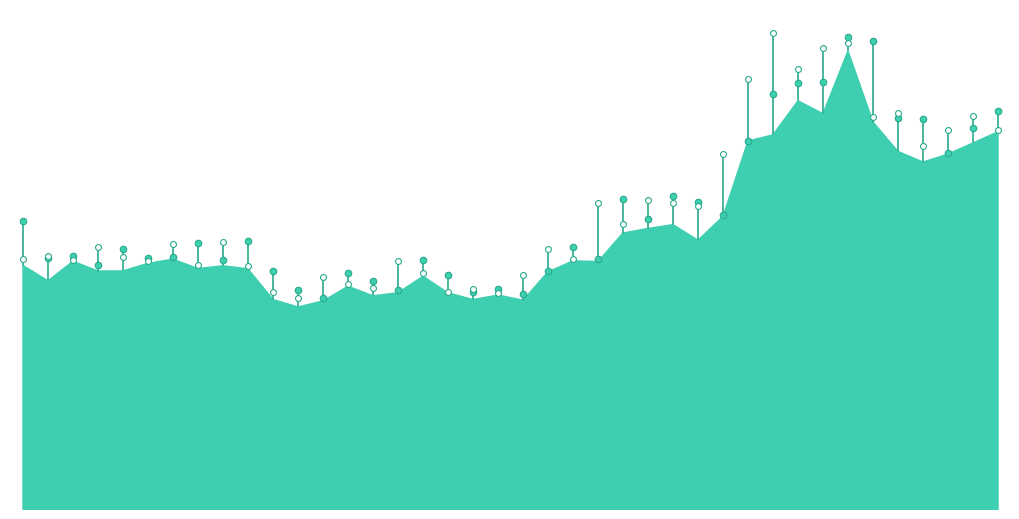

What is the change in value from −5 to 0?

+14.2